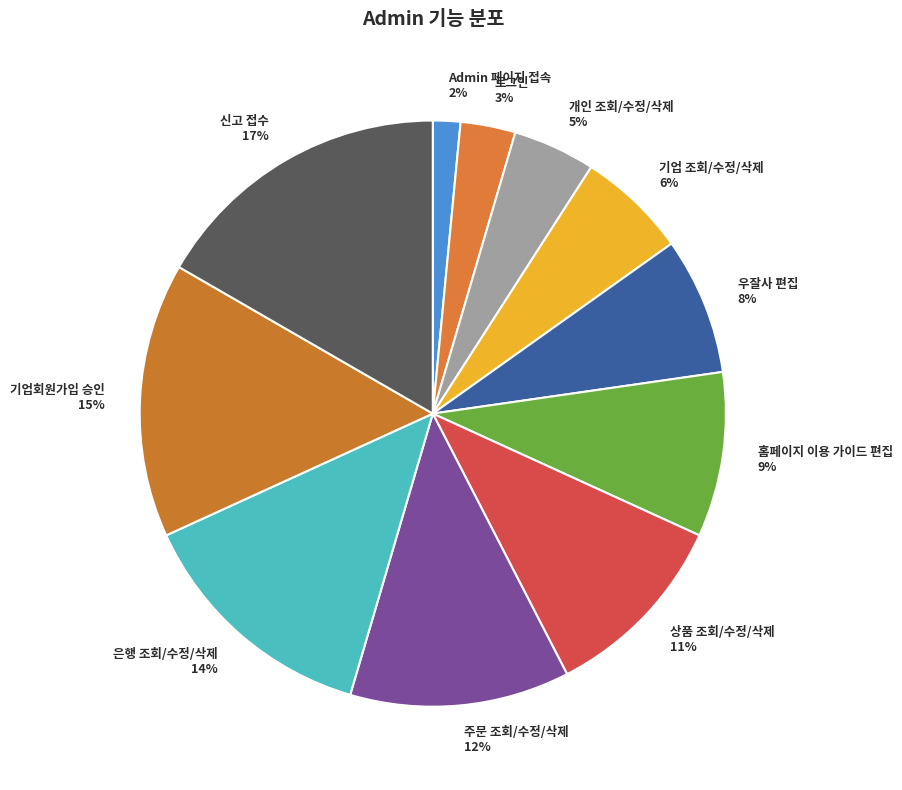

Between Admin 페이지 접속 2% and 신고 접수 17%, which is larger?

신고 접수 17%